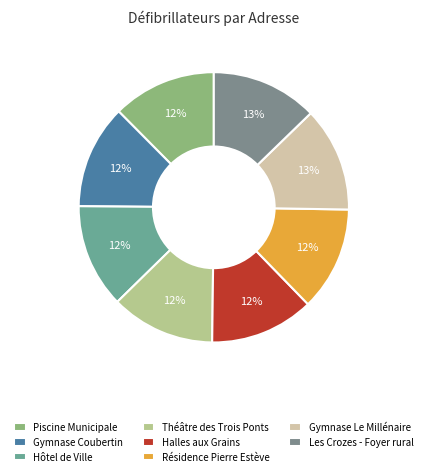

Count the number of slices in the pie.

8